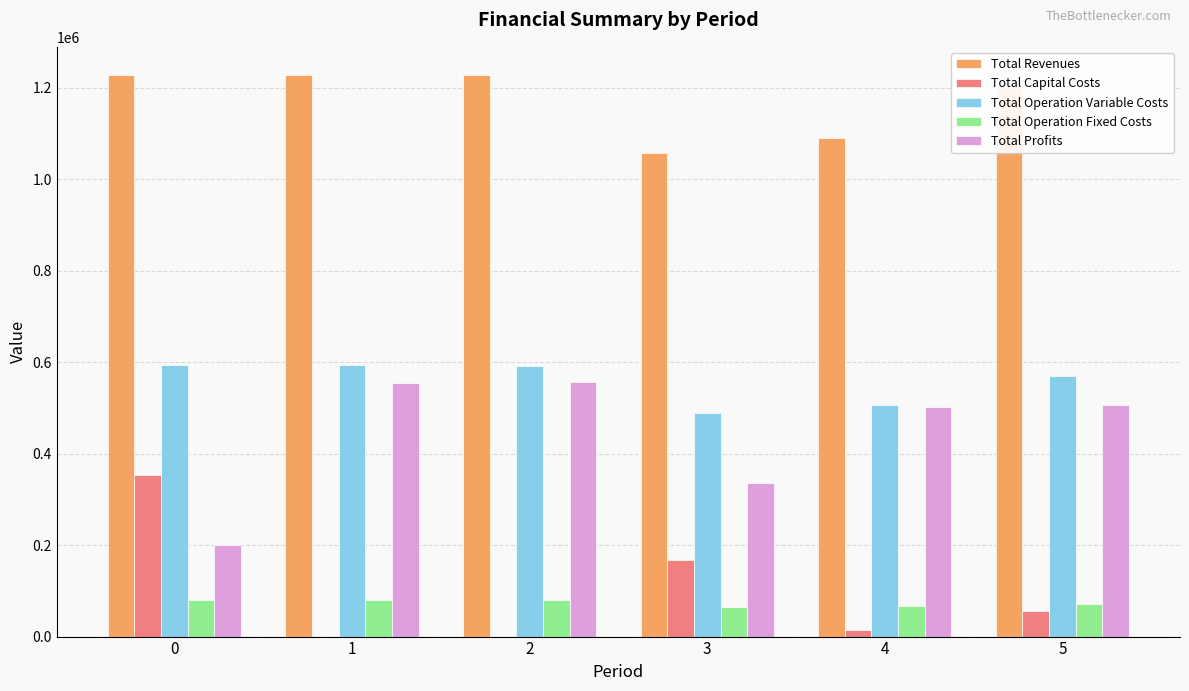

How many groups of bars are there?

6